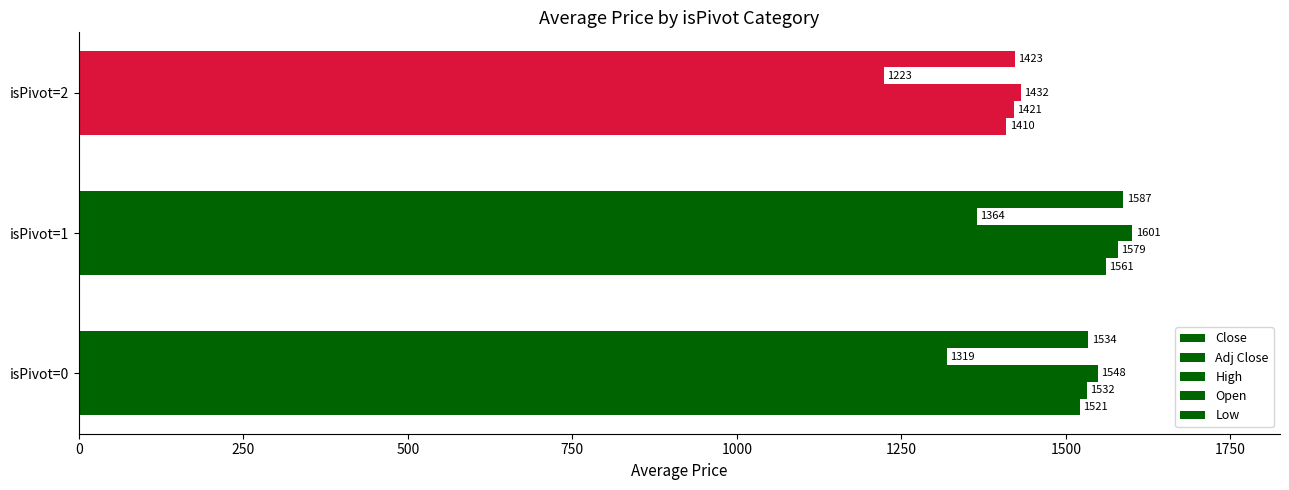

How many values in the High series exceed 1548?

2